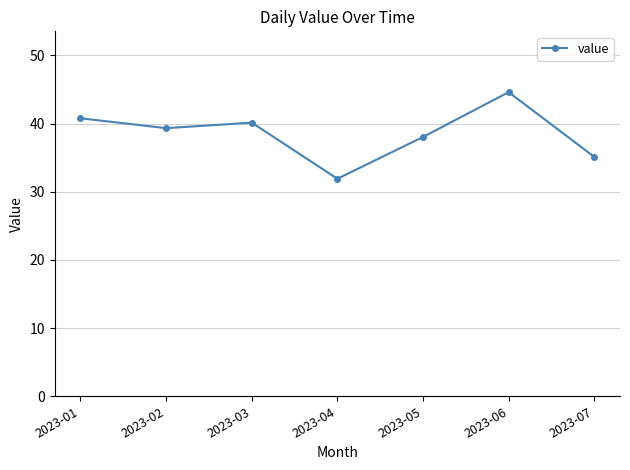

How many points are higher than both their immediate neighbors (excluding endpoints)?

2